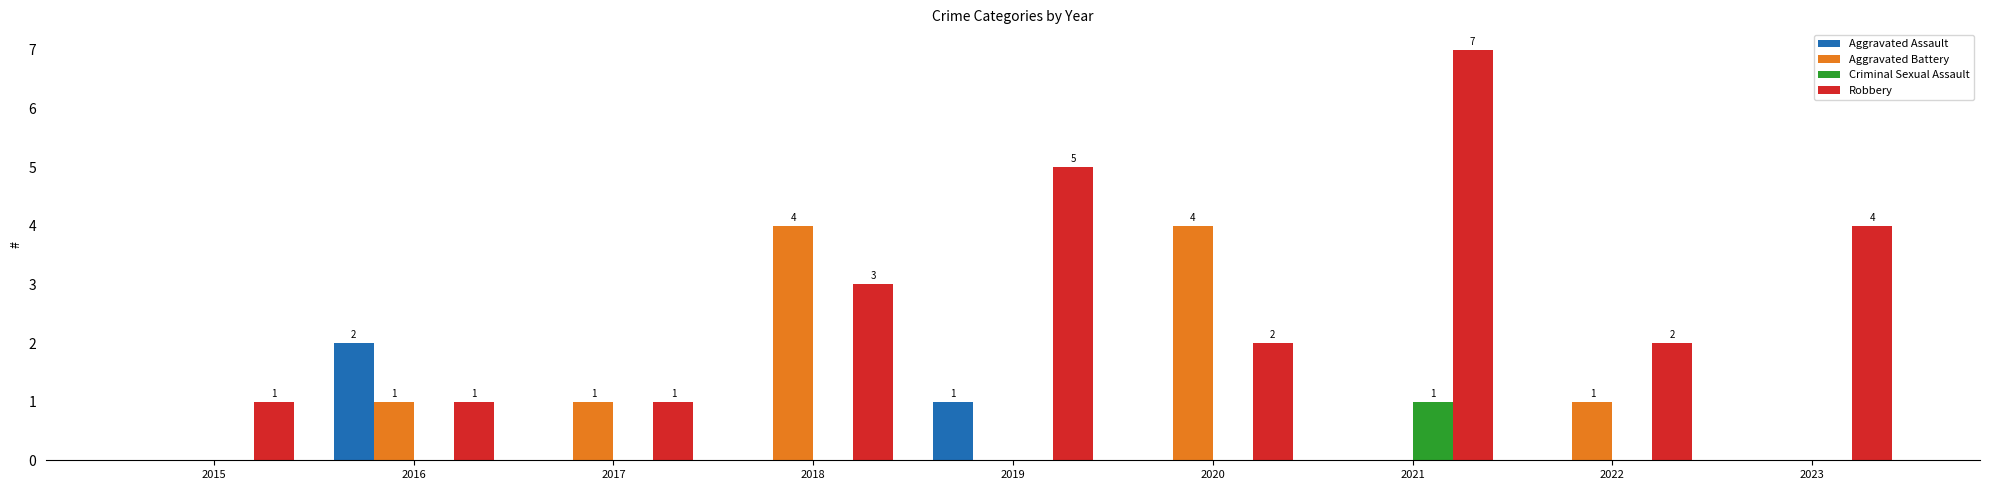

Reading right to left, list all the values displayed in this chart.

Aggravated Assault: 2023=0	2022=0	2021=0	2020=0	2019=1	2018=0	2017=0	2016=2	2015=0
Aggravated Battery: 2023=0	2022=1	2021=0	2020=4	2019=0	2018=4	2017=1	2016=1	2015=0
Criminal Sexual Assault: 2023=0	2022=0	2021=1	2020=0	2019=0	2018=0	2017=0	2016=0	2015=0
Robbery: 2023=4	2022=2	2021=7	2020=2	2019=5	2018=3	2017=1	2016=1	2015=1